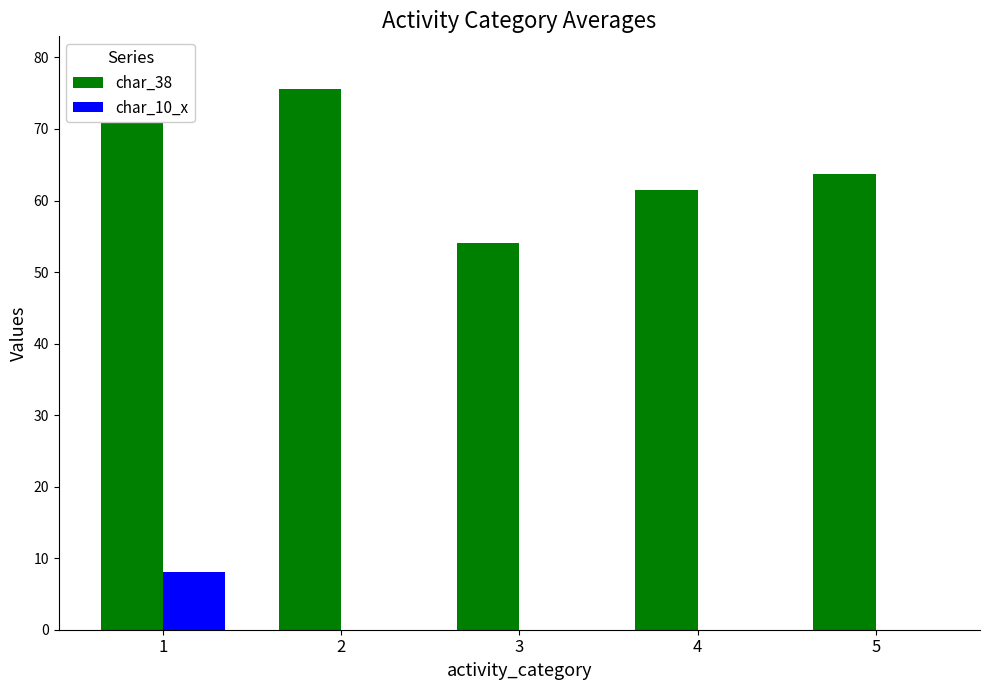

Count the number of categories in the chart.

5